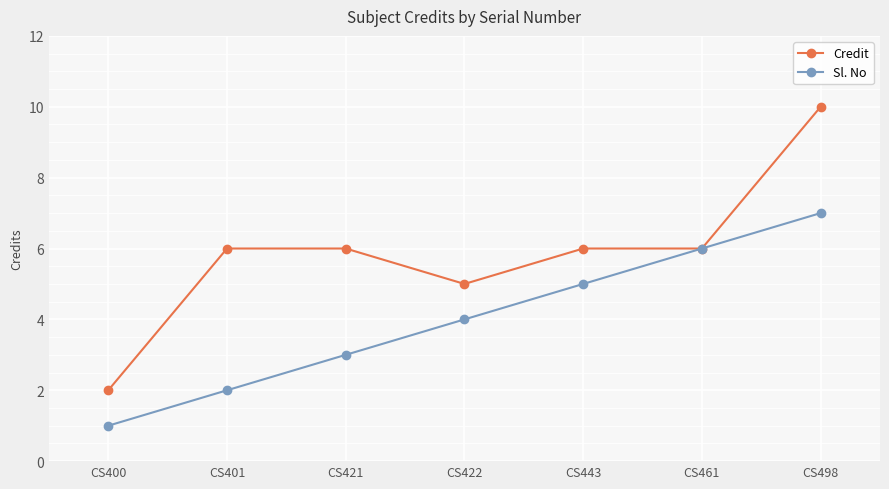

Is the value of Sl. No at CS422 greater than the value of Credit at CS422?

No